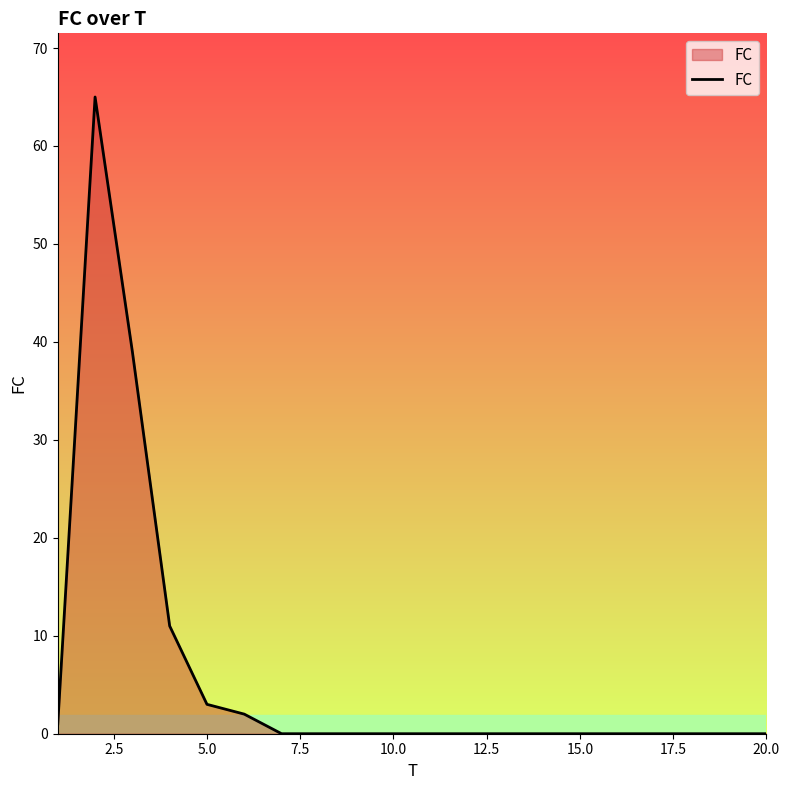

What is the greatest value displayed?

65